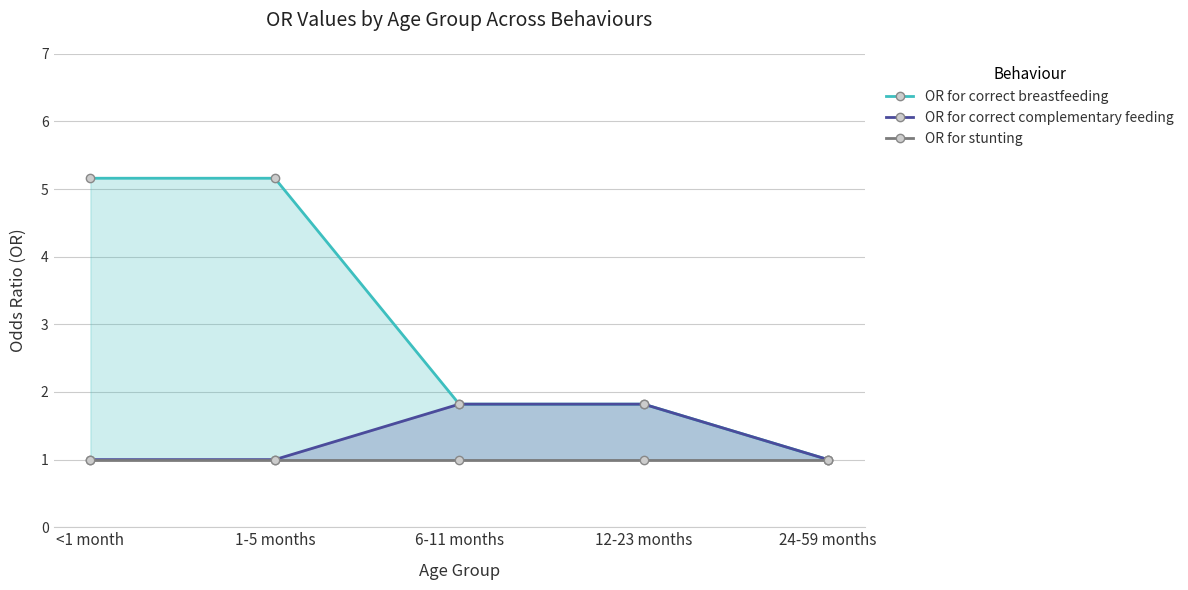

What is the sum of all OR for correct breastfeeding values?

15.0